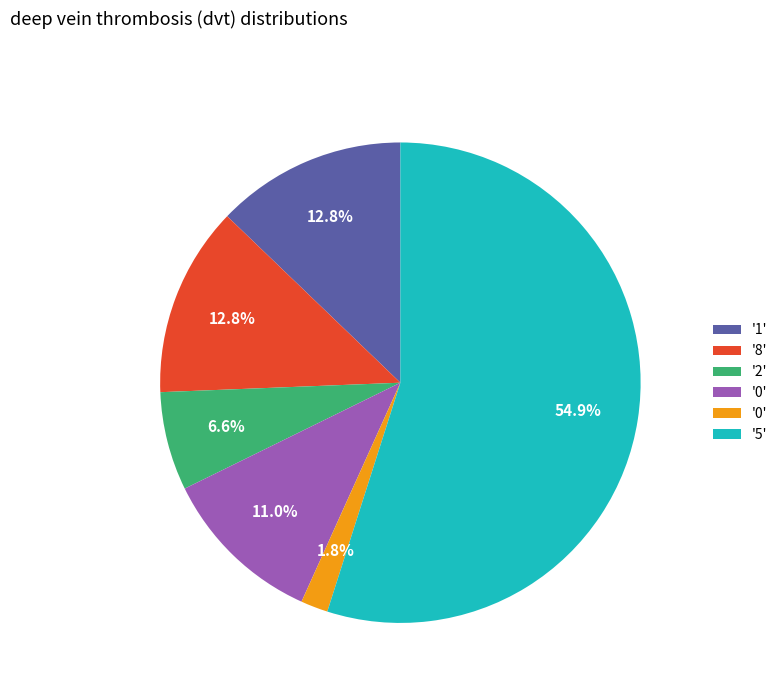

How many slices are in this pie chart?

6